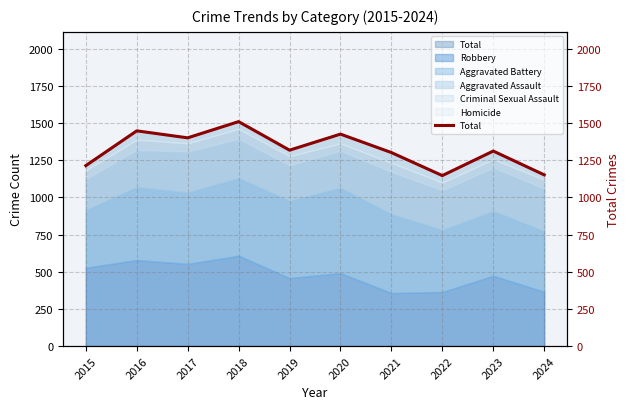

Rank the categories by value from highest to lowest.

2018, 2016, 2020, 2017, 2019, 2023, 2021, 2015, 2024, 2022